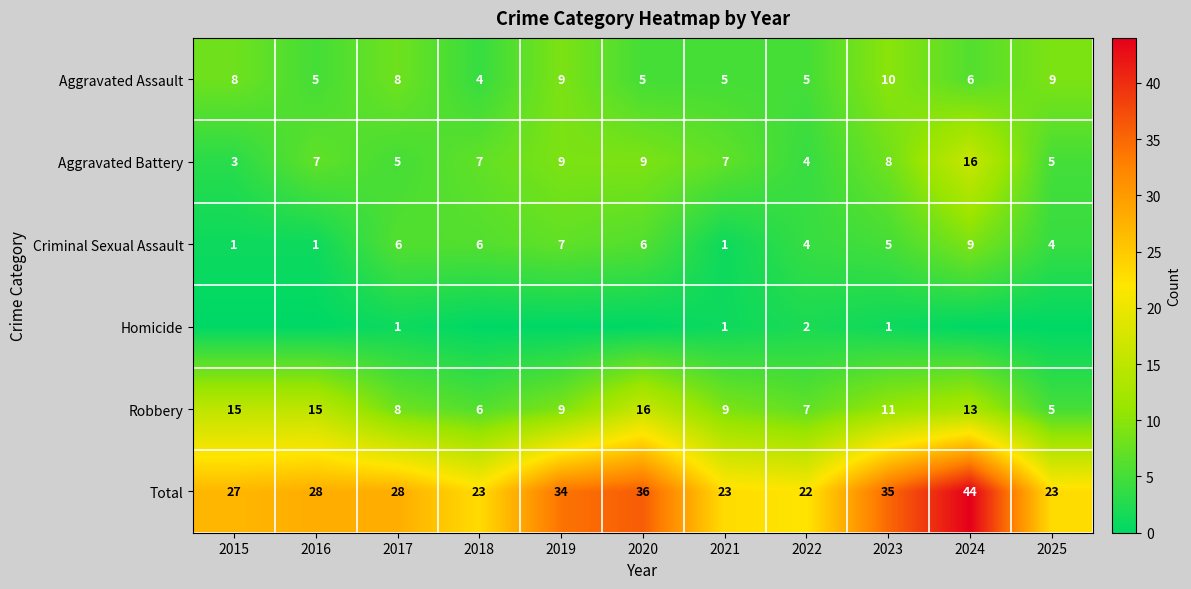

True or false: Aggravated Assault has a value of 3 at 2016.

False